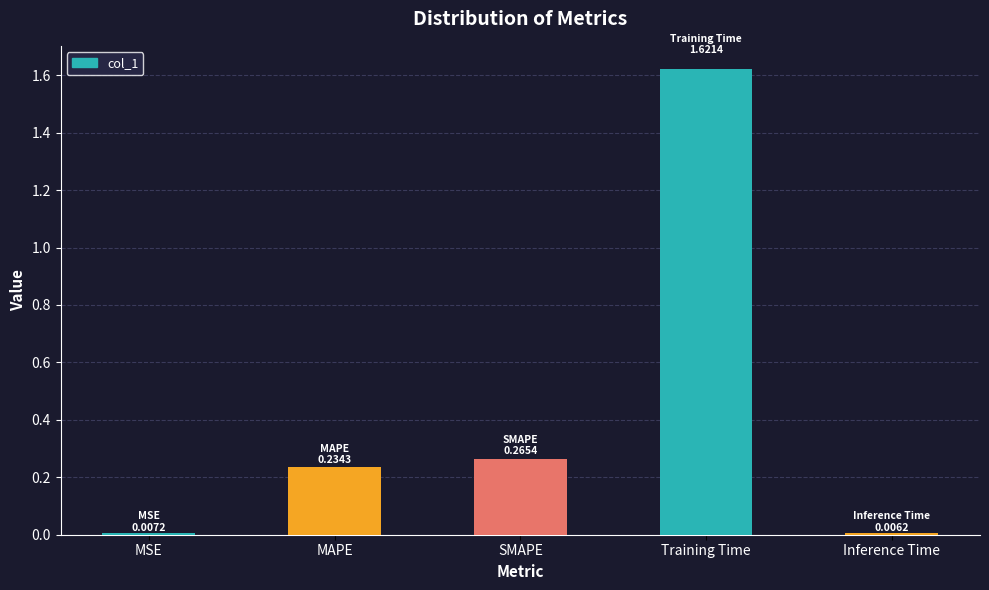

Which has a higher value, Inference Time or Training Time?

Training Time